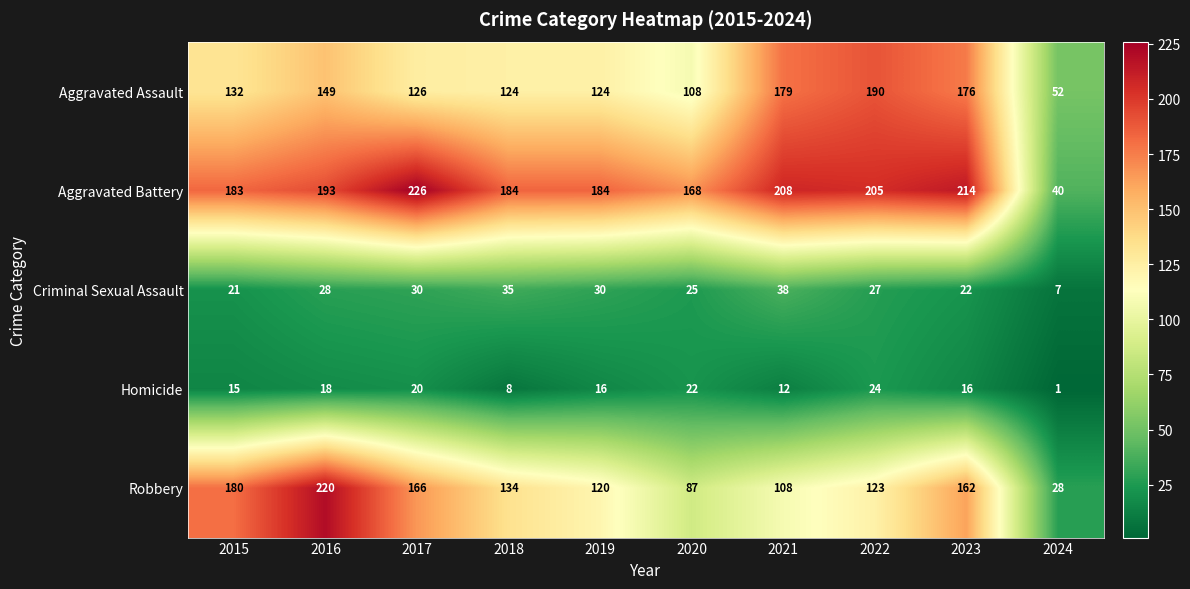

Count the number of data series in this chart.

5